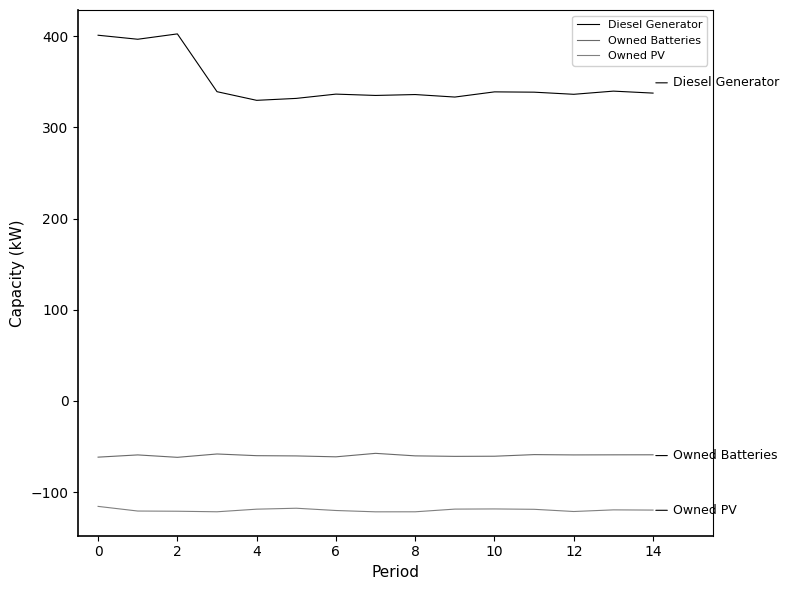

What is the label of the 3rd point from the right?

12